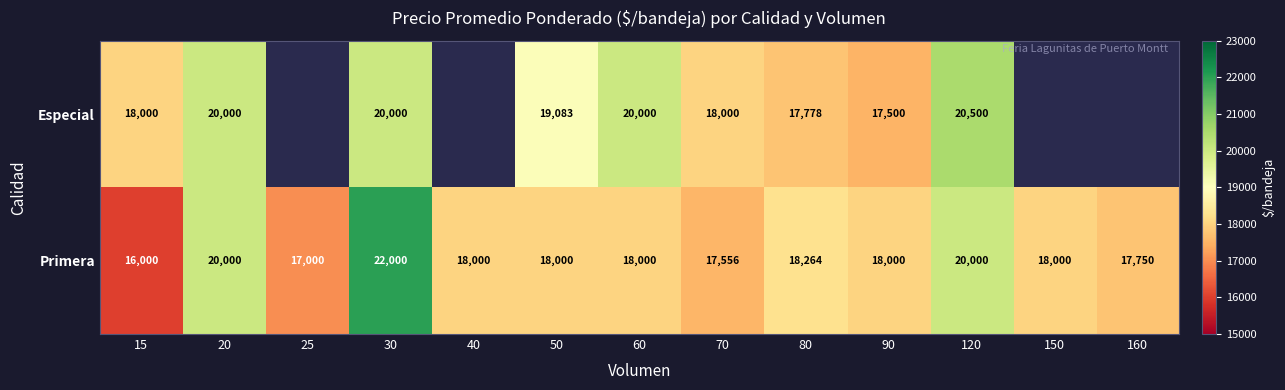

What is the difference between the highest and lowest values at 50?

1083